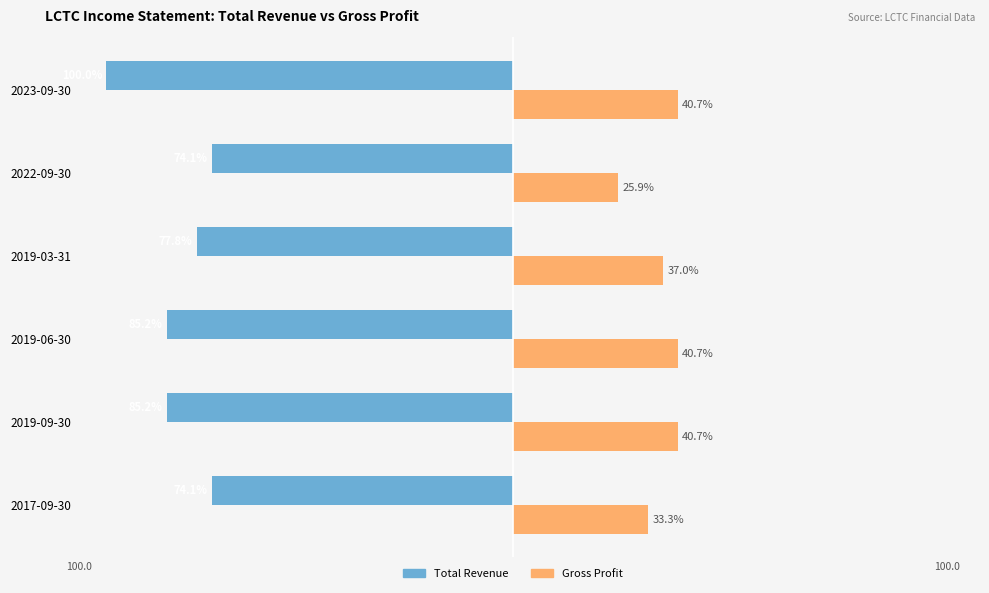

What are all the series names shown in the legend?

Total Revenue, Gross Profit